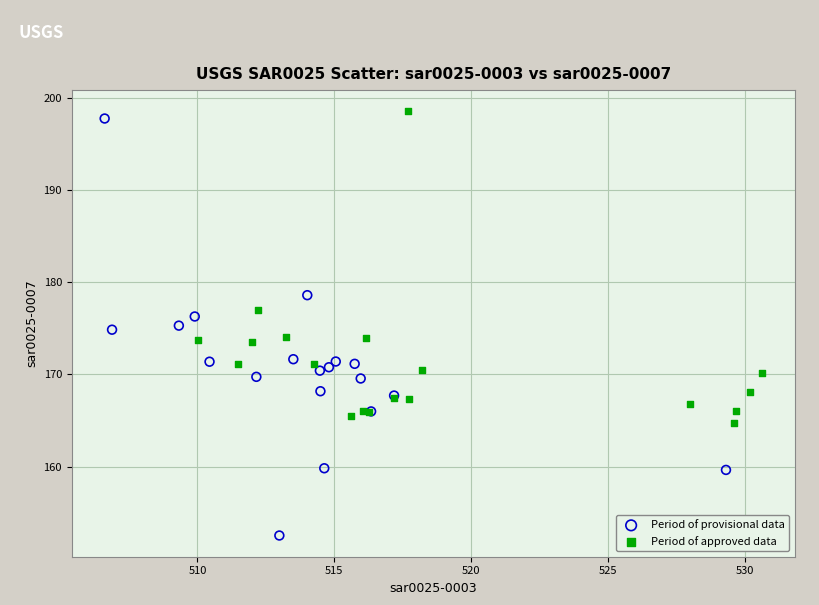

Which series contains the lowest Y value?

Period of provisional data